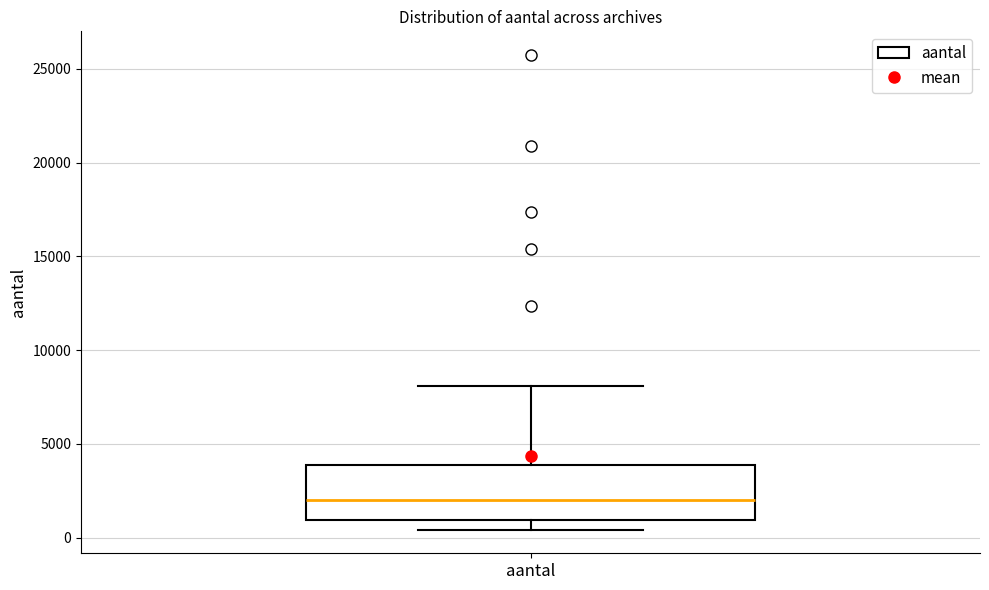

Where is the upper edge of the box for aantal on the y-axis? The values are not printed on the chart, so give them approximately, as read against the axis.

4000